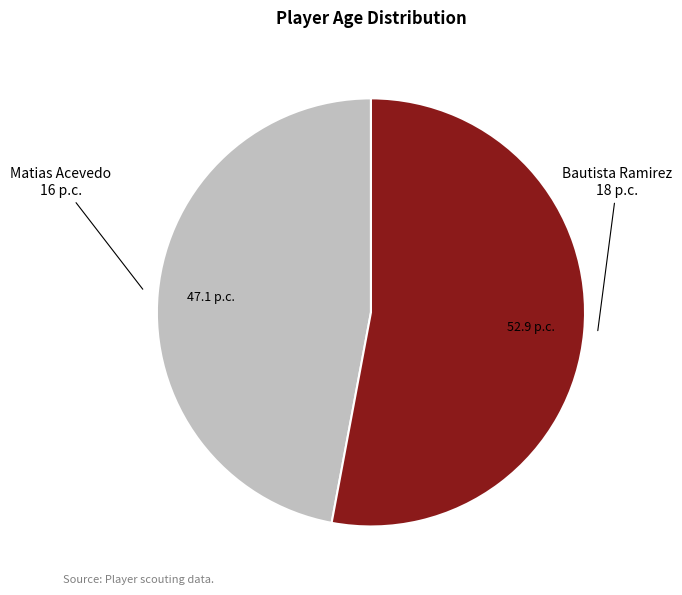

Approximately how many times larger is the value at Matias Acevedo compared to Bautista Ramirez?

0.9